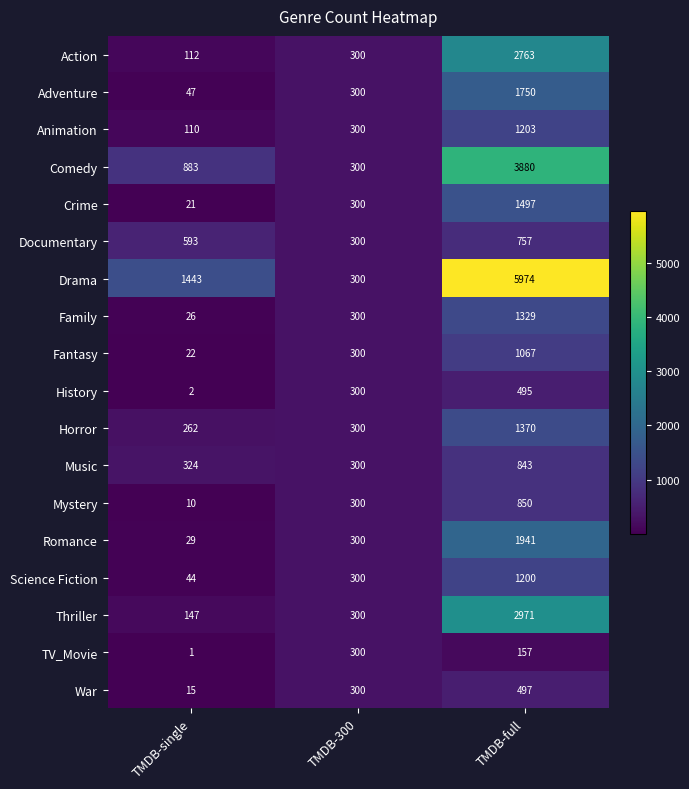

How many distinct data groups are displayed?

18